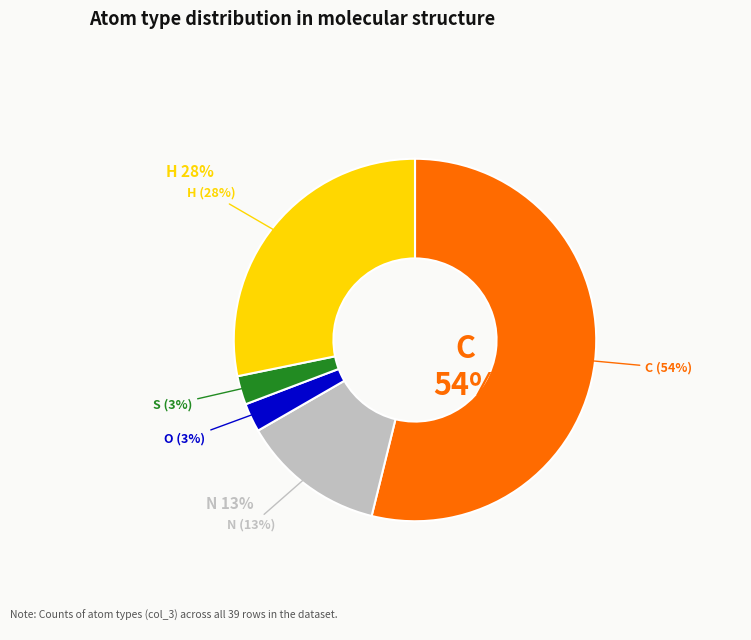

Do O and S together represent more than half of the pie?

No